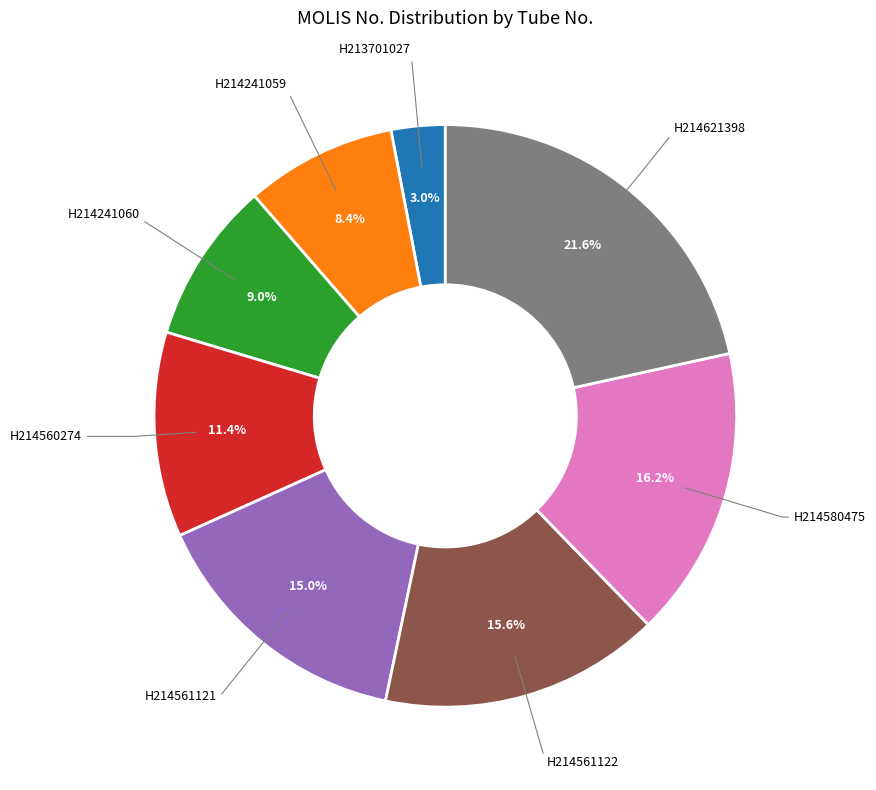

Does any single category account for the majority?

No